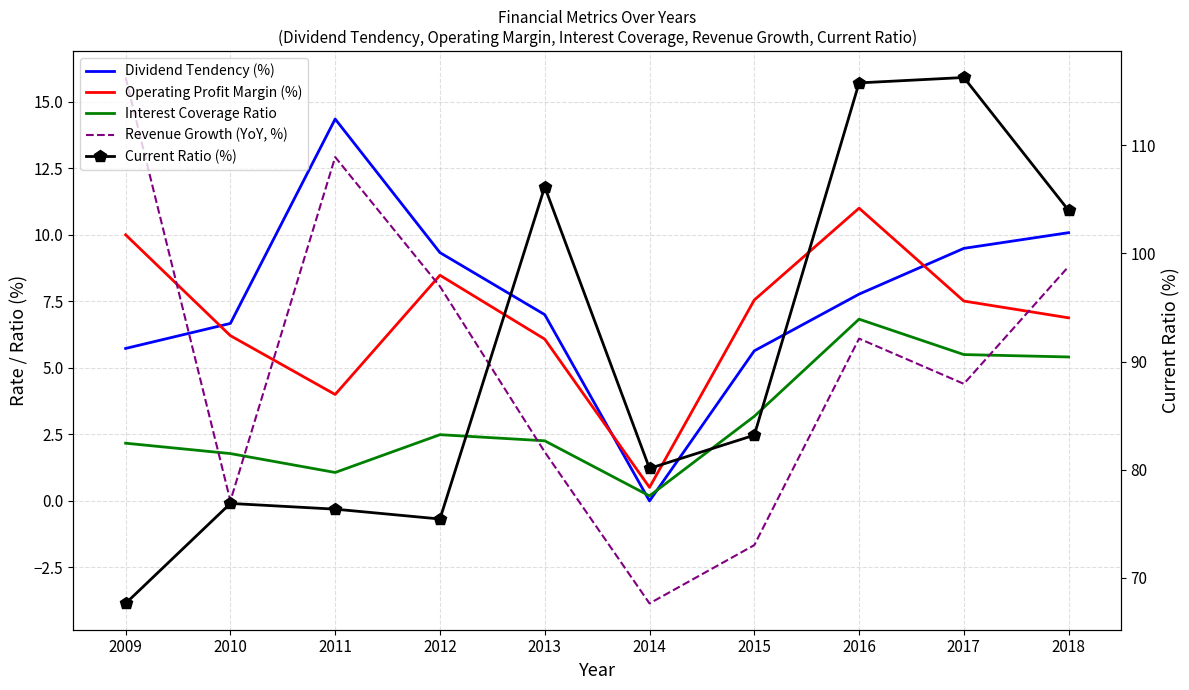

What is the minimum value shown in the chart?

-3.9